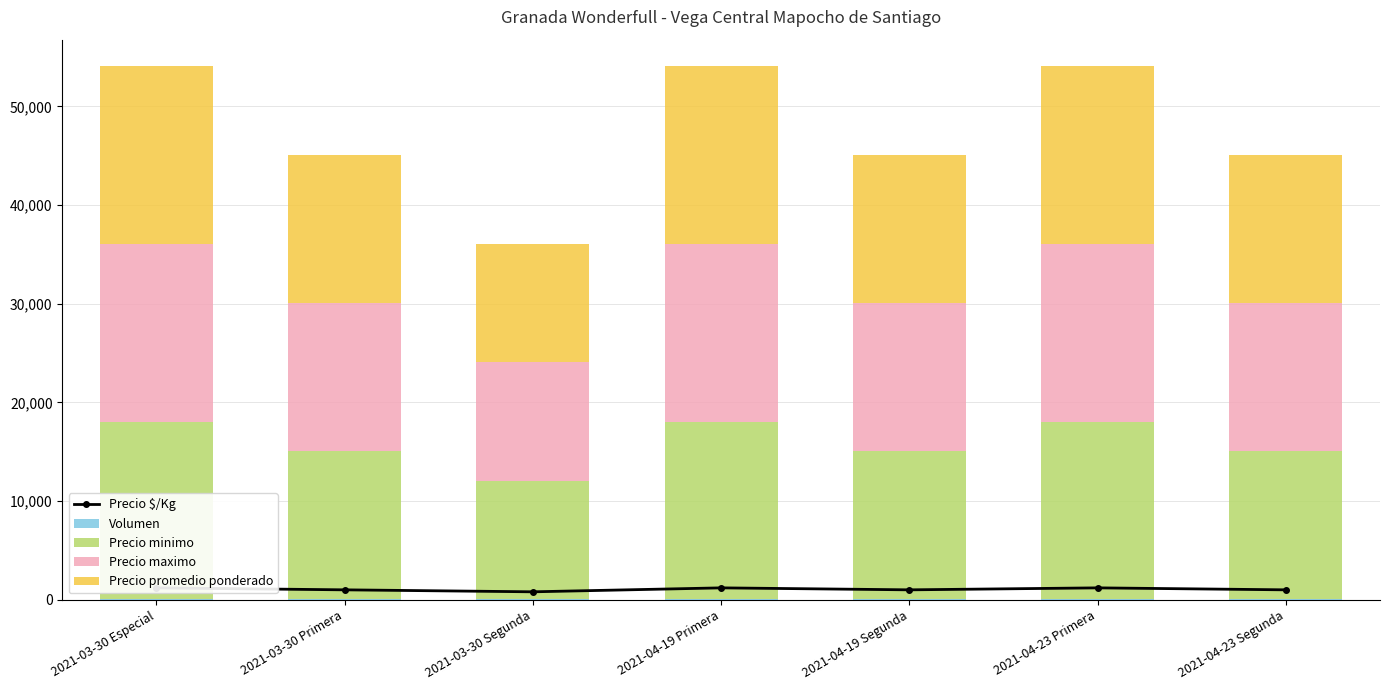

What is the difference between the highest and lowest values at 2021-03-30 Especial?

17960